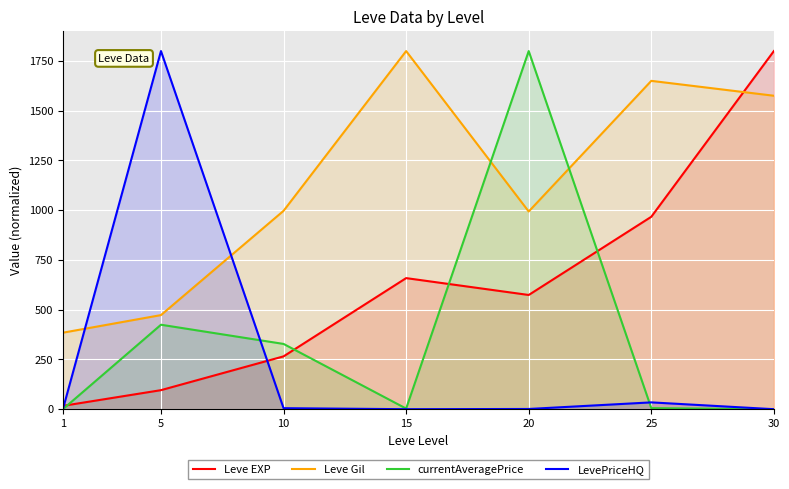

What is the average value of the LevePriceHQ series?

263.0